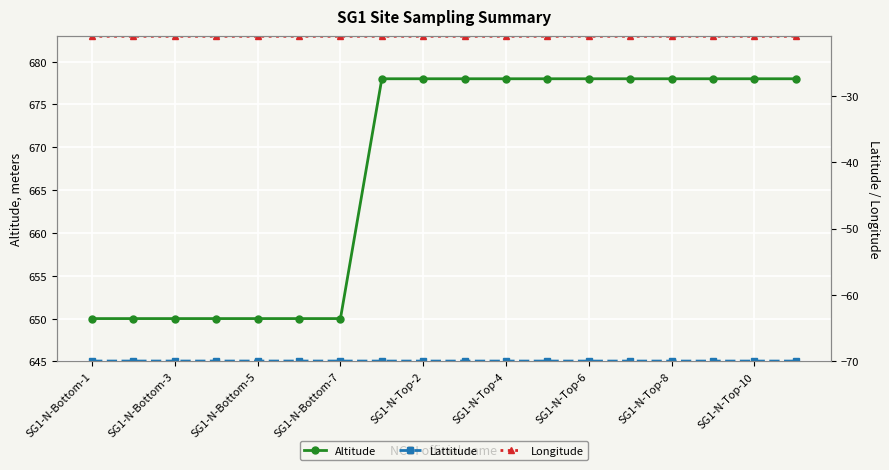

Rank the series by their maximum value, from highest to lowest.

Altitude, Longitude, Lattitude